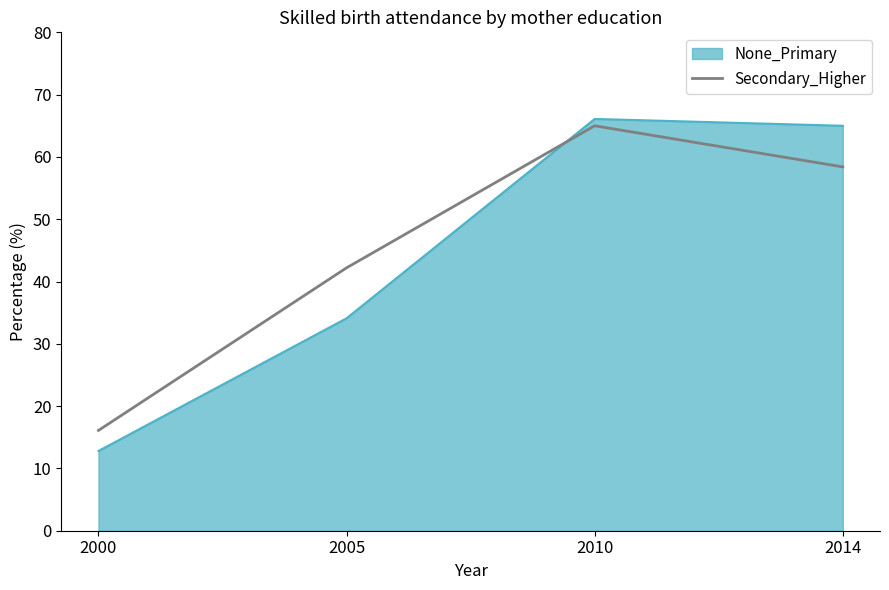

What is the average value of the None_Primary series?

44.5